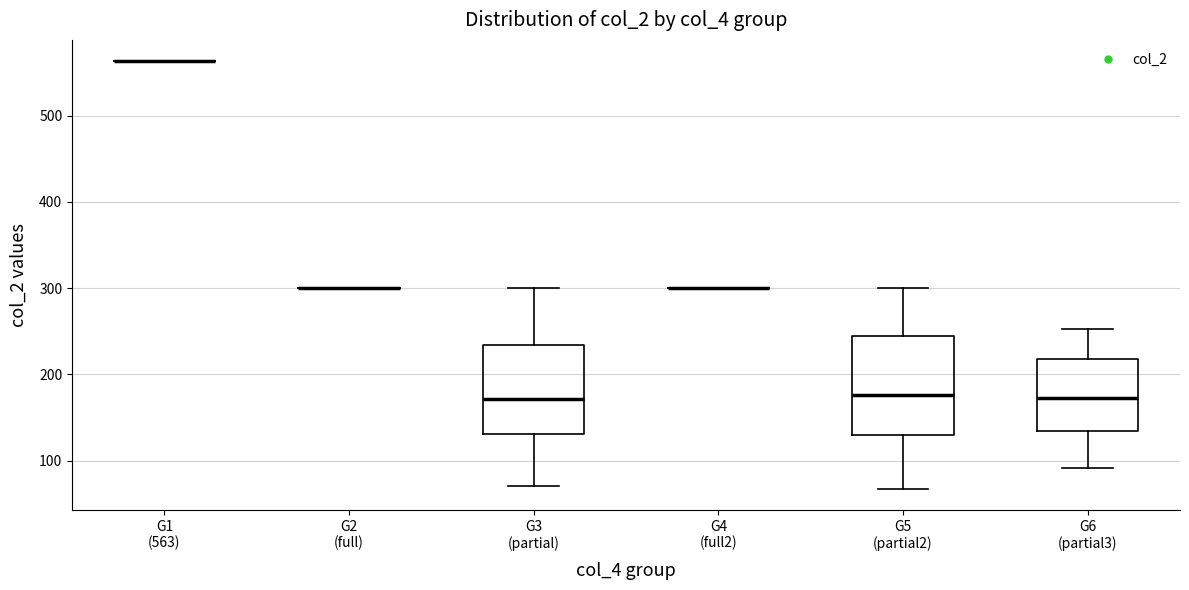

Reading left to right, read every box against the y-axis: the position of its median line, the range the box covers, and the ends of its whiskers. The values are not printed on the chart, so give them approximately, as read against the axis.

G1 (563): box collapsed to a line at 560, whiskers 560 to 560
G2 (full): box collapsed to a line at 300, whiskers 300 to 300
G3 (partial): median 170, box 130 to 230, whiskers 70 to 300
G4 (full2): box collapsed to a line at 300, whiskers 300 to 300
G5 (partial2): median 180, box 130 to 240, whiskers 70 to 300
G6 (partial3): median 170, box 130 to 220, whiskers 90 to 250